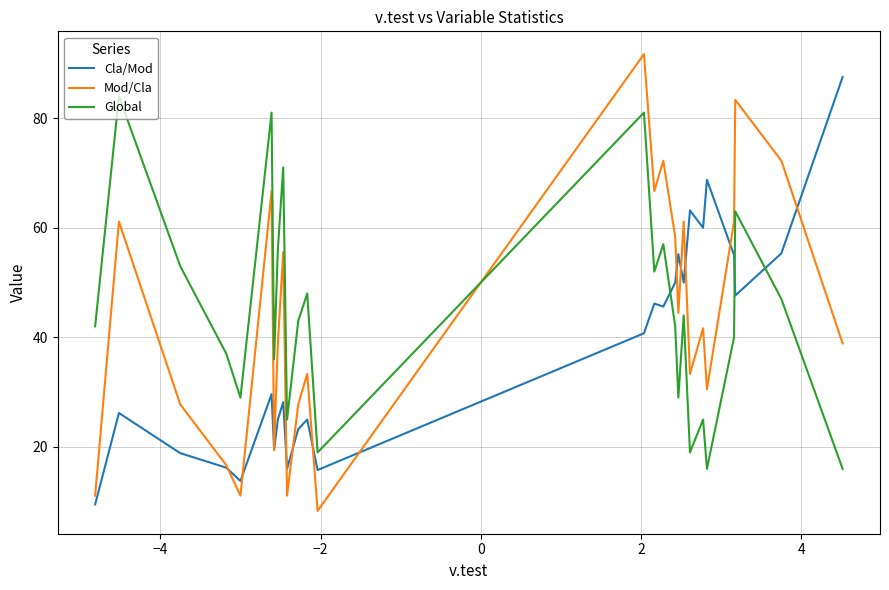

What are all the series names shown in the legend?

Cla/Mod, Mod/Cla, Global